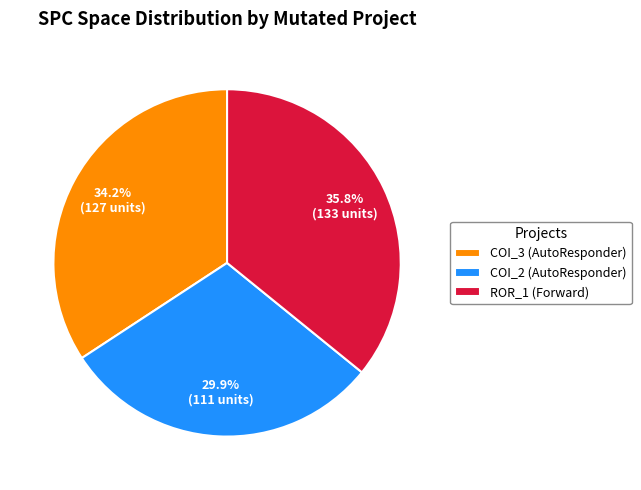

Is there any slice that represents more than half of the pie?

No